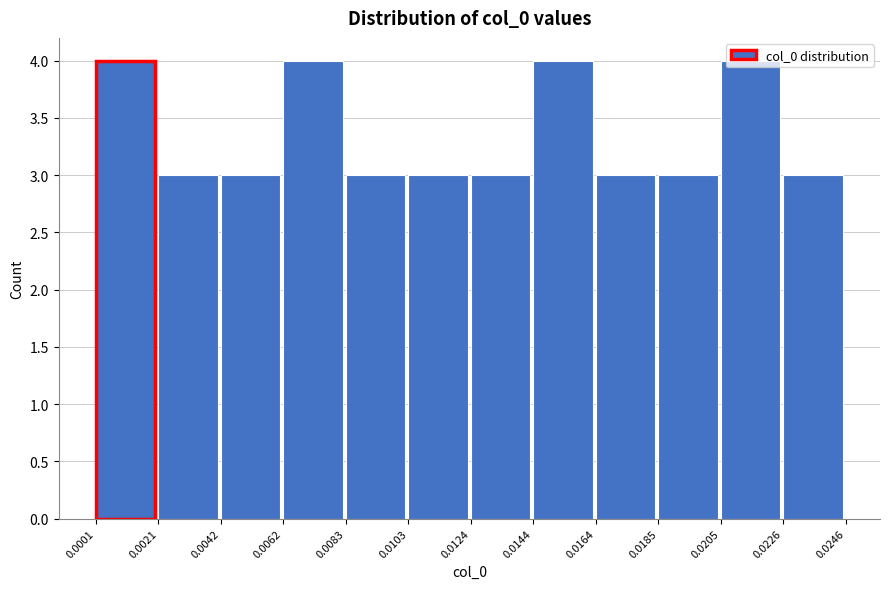

Reading left to right, list every bar in this chart as the range it spans on the x-axis followed by its height. The values are not printed on the chart, so give them approximately, as read against the axis.

0.0001 to 0.0021: 4
0.0021 to 0.0042: 3
0.0042 to 0.0062: 3
0.0062 to 0.0083: 4
0.0083 to 0.0103: 3
0.0103 to 0.0124: 3
0.0124 to 0.0144: 3
0.0144 to 0.0164: 4
0.0164 to 0.0185: 3
0.0185 to 0.0205: 3
0.0205 to 0.0226: 4
0.0226 to 0.0246: 3